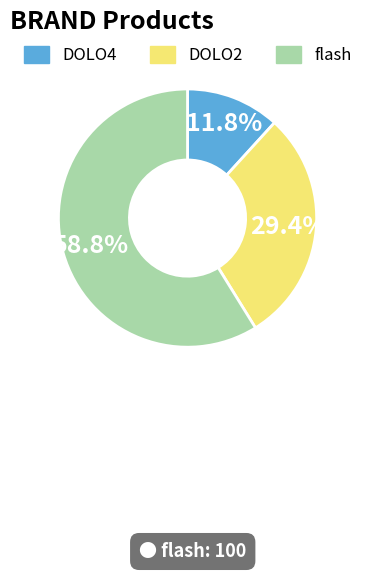

What is the majority slice?

flash